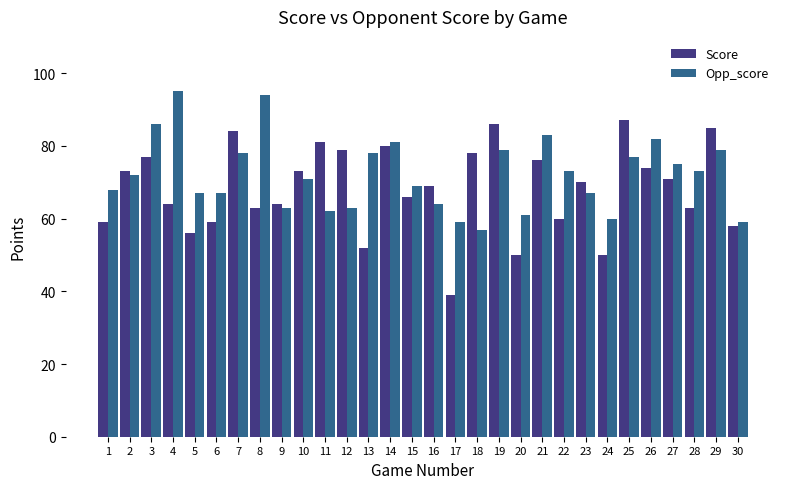

True or false: Score has a value of 52 at 13.

True